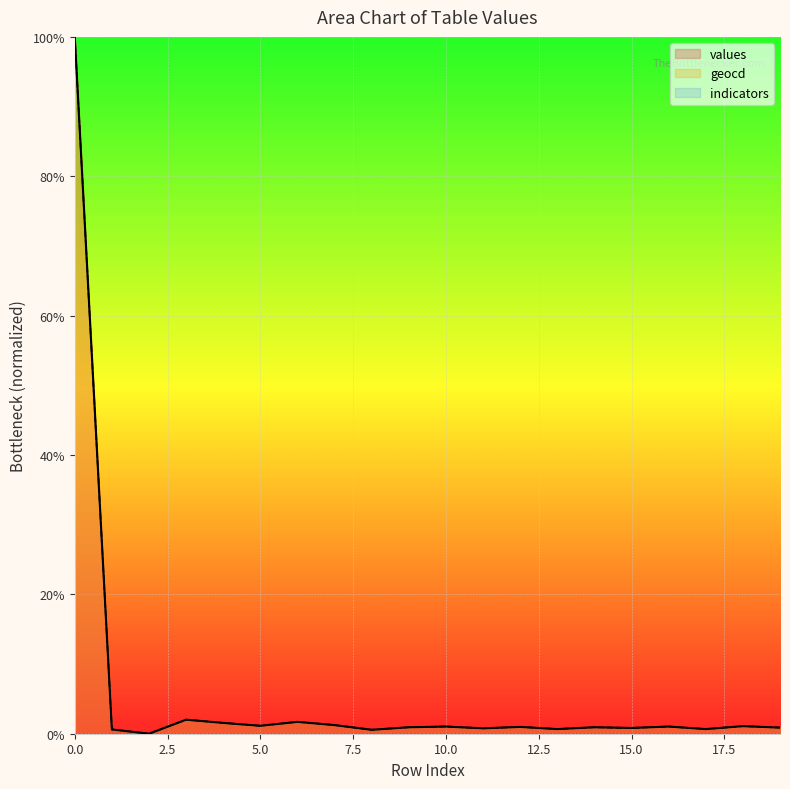

Which has a higher value, 8 or 6?

6